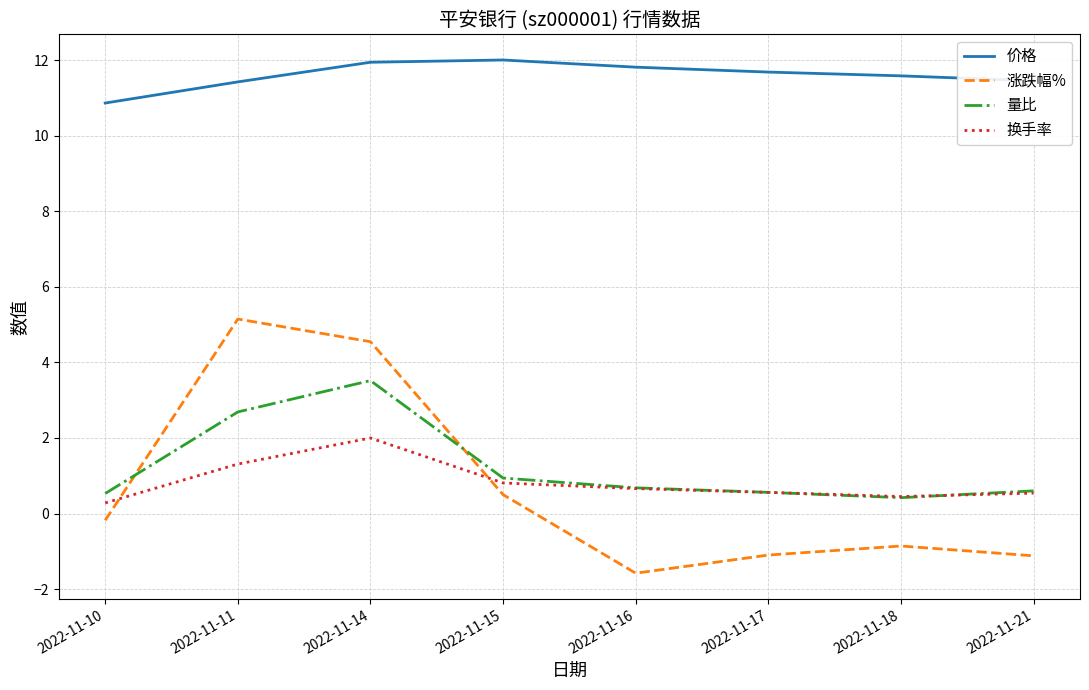

Rank the series by their maximum value, from highest to lowest.

价格, 涨跌幅%, 量比, 换手率